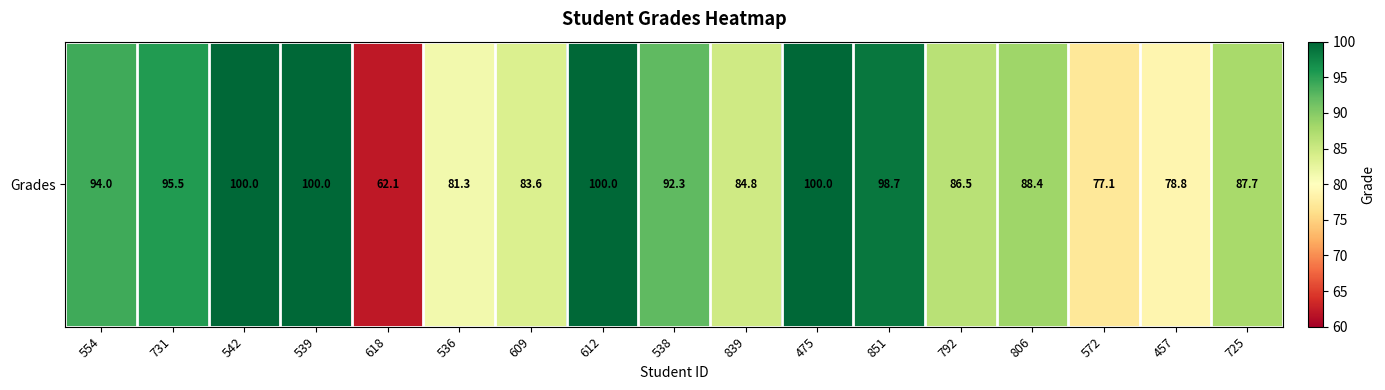

The value at 806 is 88.4. True or false?

True